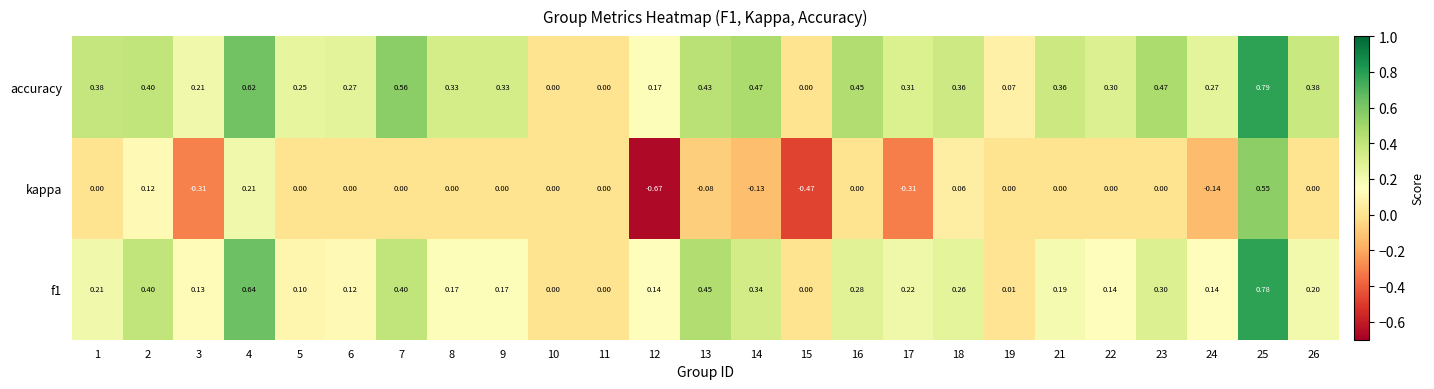

Which series has the largest range (max minus min)?

kappa